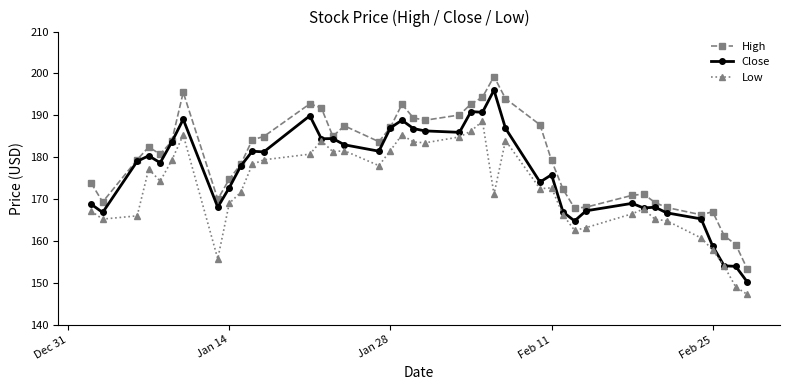

Rank the series by their maximum value, from highest to lowest.

High, Close, Low